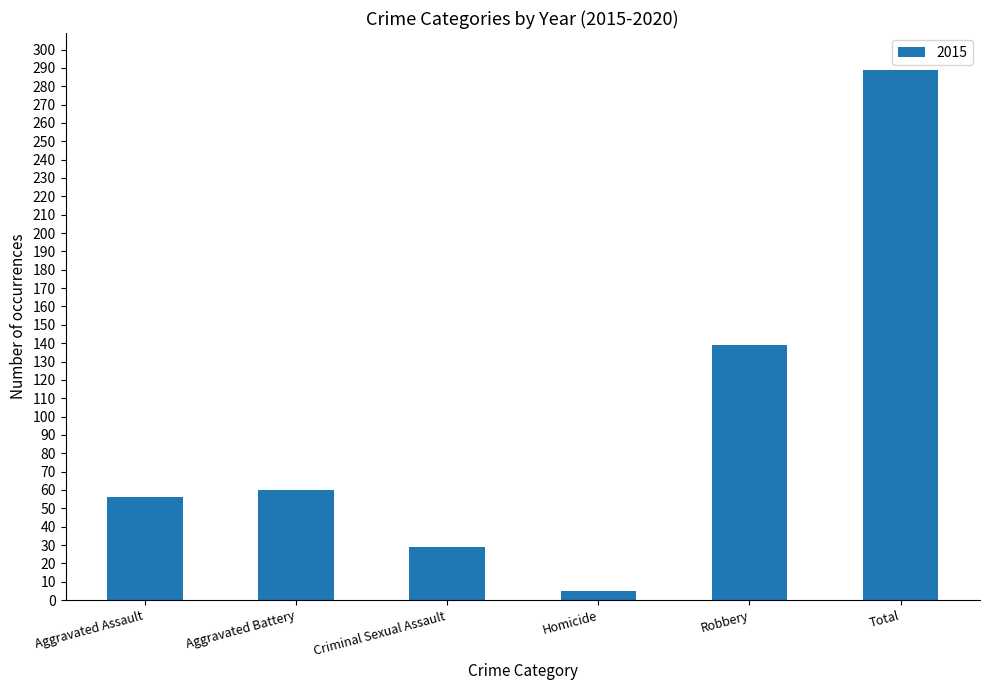

How many bars are there in total?

6